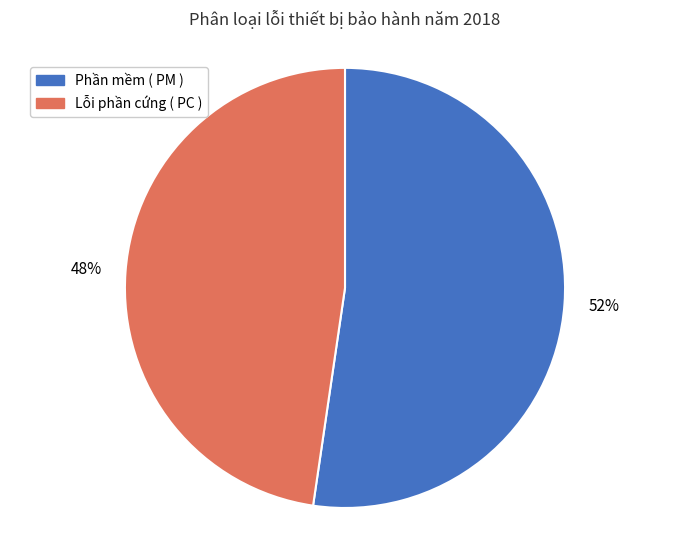

Which has a higher value, Phần mềm ( PM ) or Lỗi phần cứng ( PC )?

Phần mềm ( PM )